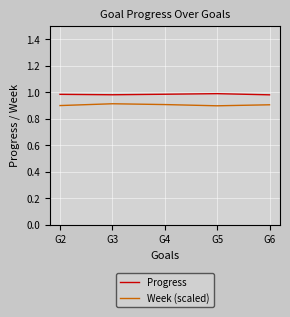

Rank the series at G2 from highest to lowest value.

Progress, Week (scaled)